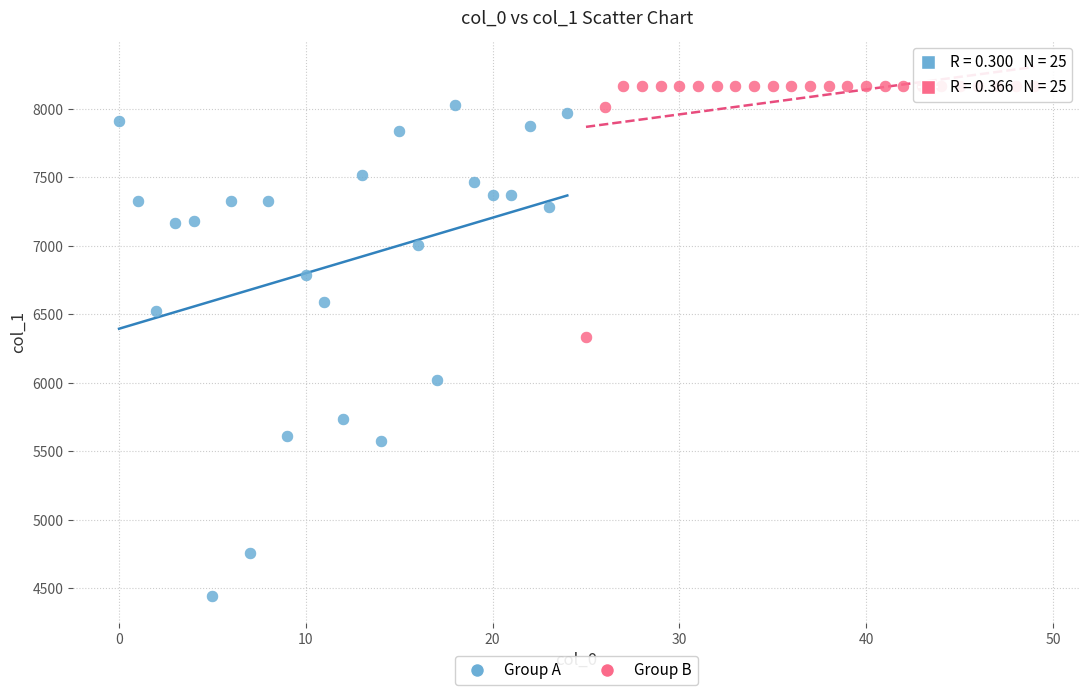

Which series has the widest spread of Y values?

Group A